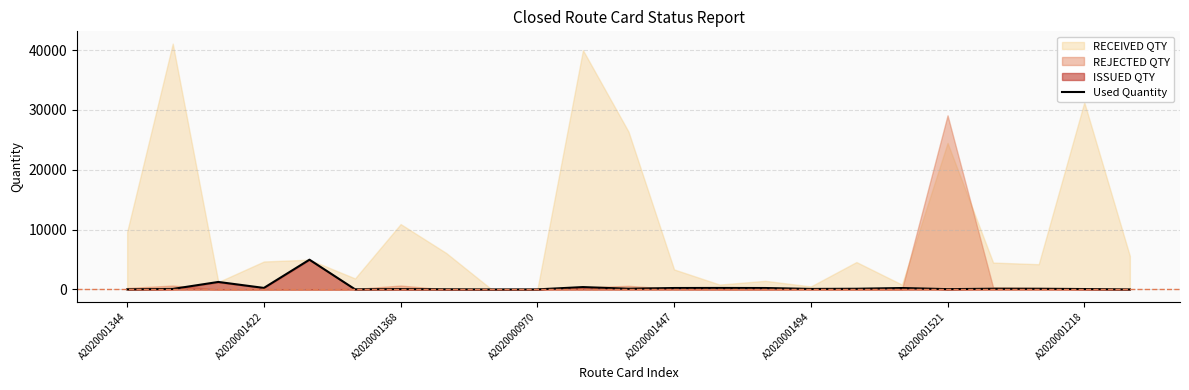

The Used Quantity series shows 23.7 at A2020001344. True or false?

True